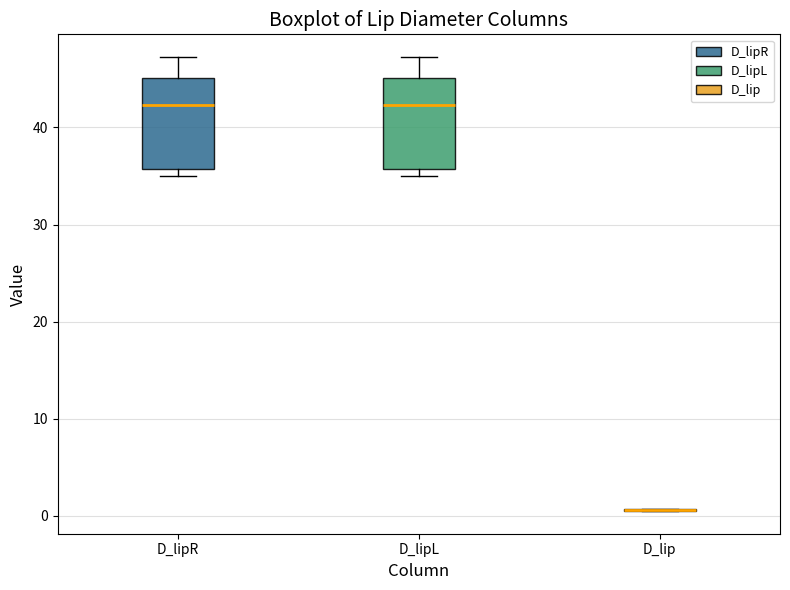

Reading left to right, read every box against the y-axis: the position of its median line, the range the box covers, and the ends of its whiskers. The values are not printed on the chart, so give them approximately, as read against the axis.

D_lipR: median 42, box 36 to 45, whiskers 35 to 47
D_lipL: median 42, box 36 to 45, whiskers 35 to 47
D_lip: box collapsed to a line at 1, whiskers 0 to 1